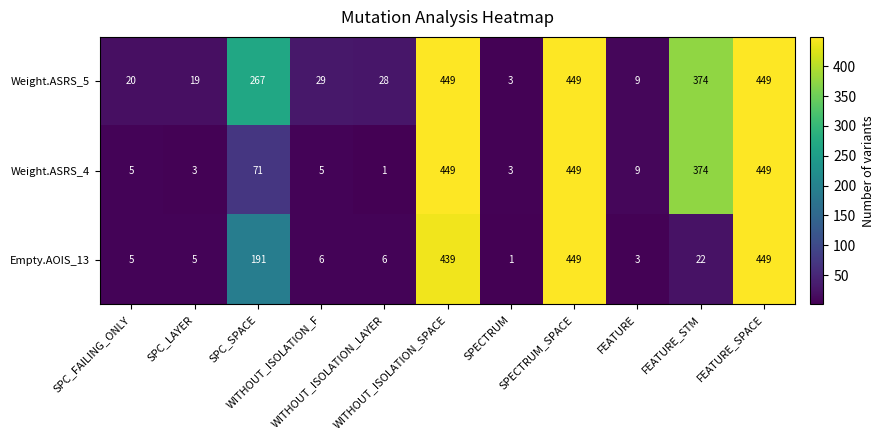

What is the difference between the maximum and minimum values in the Weight.ASRS_5 series?

446